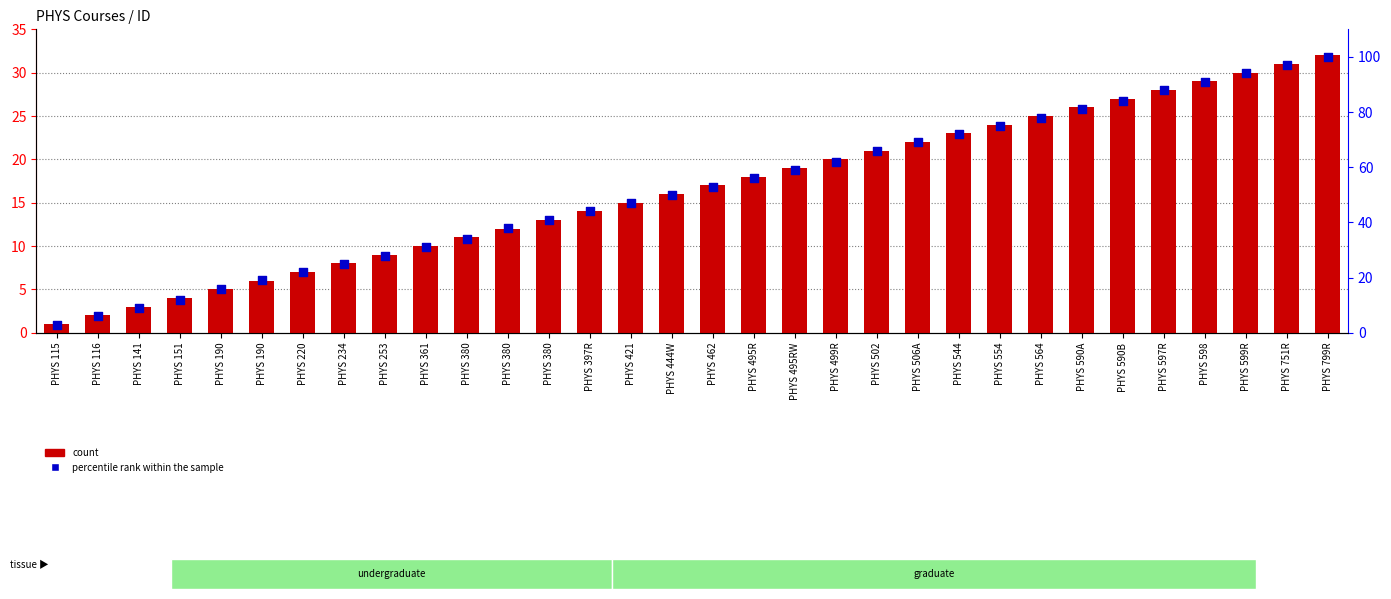

Which series has the largest Y range (max minus min)?

percentile rank within the sample